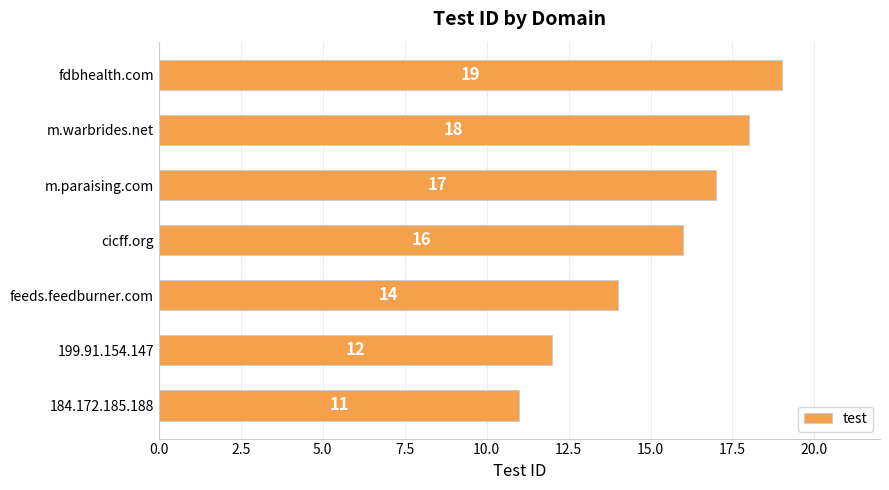

What is the greatest value displayed?

19